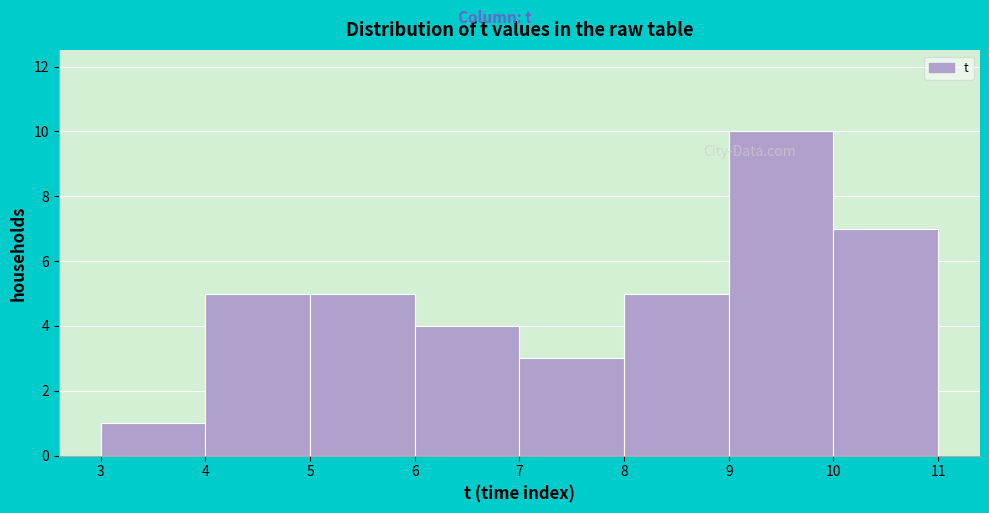

Over which range of the x-axis is the bar tallest?

9 to 10